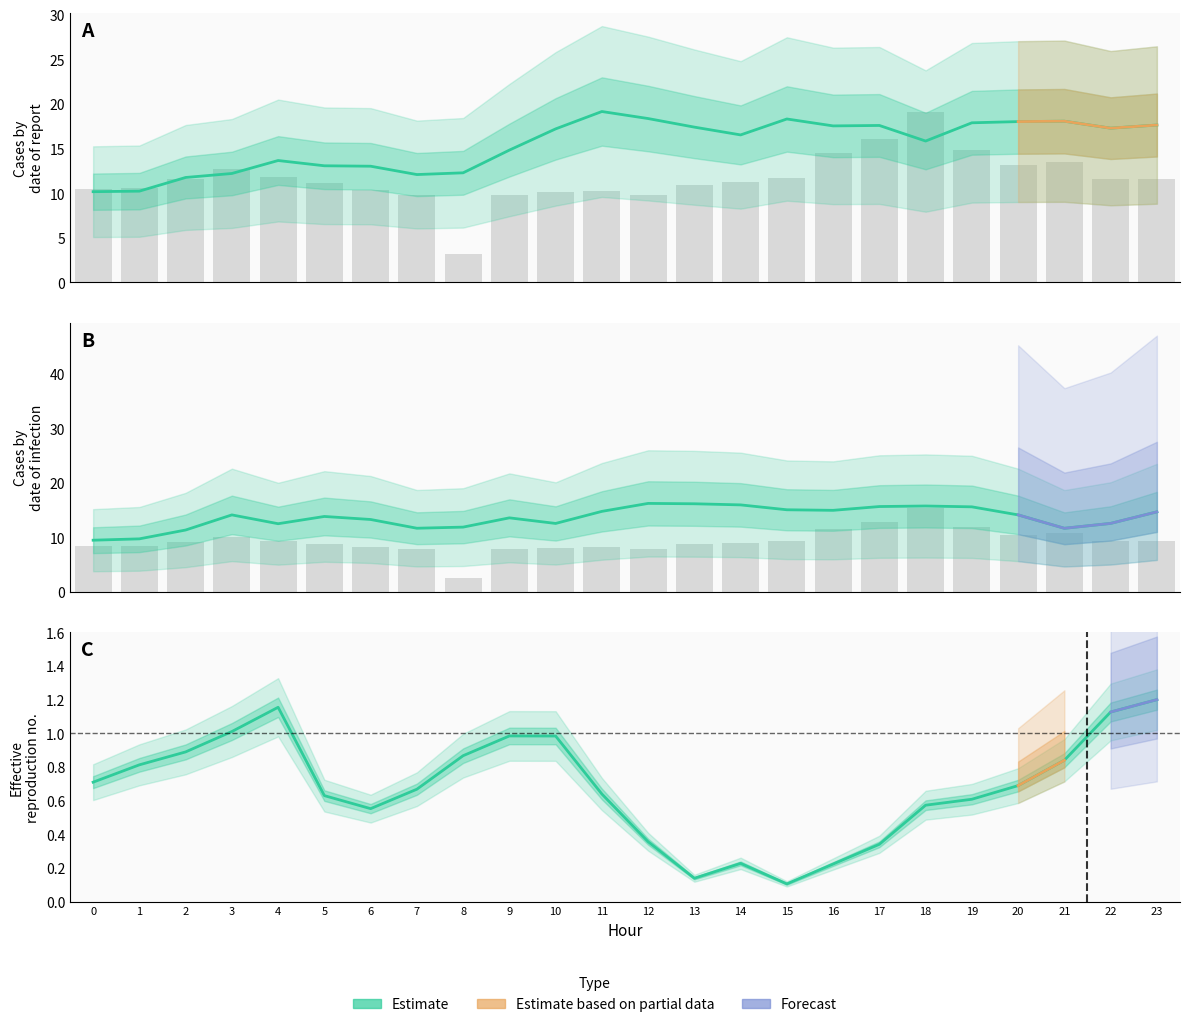

The ATT9 series shows 8.9 at 15. True or false?

False